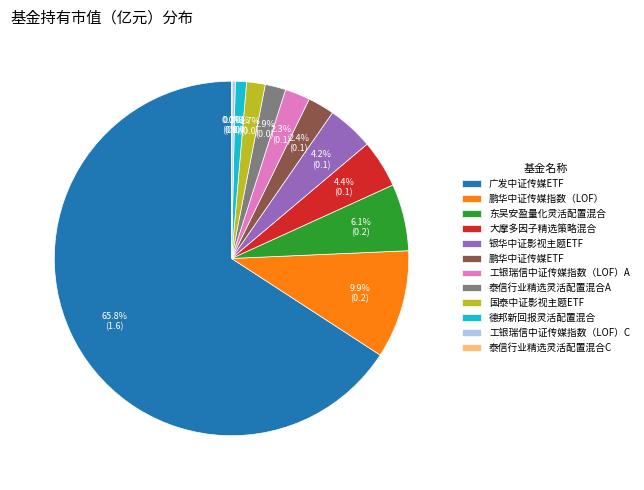

To the nearest percent, what is the difference between the largest and smallest slice percentages?

66%